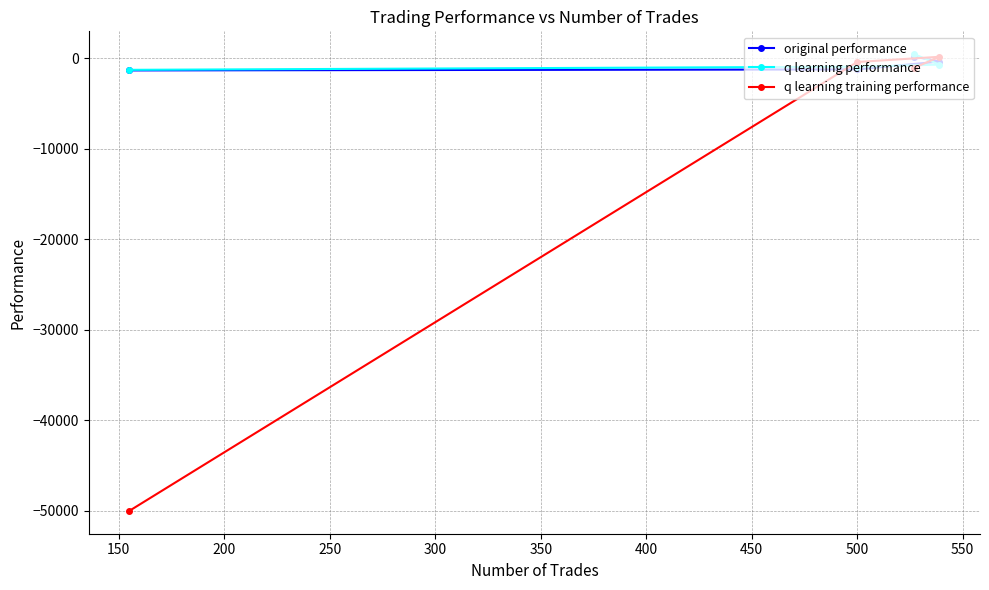

How many values in the original performance series exceed -338?

1